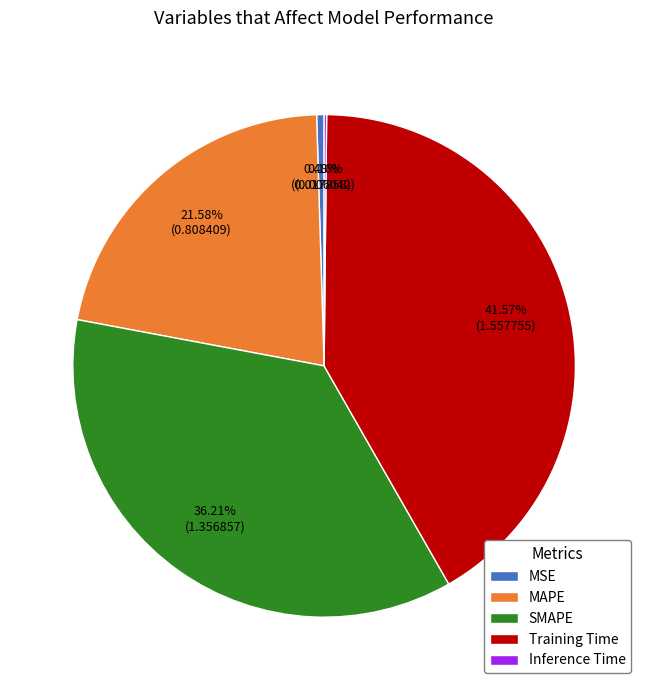

The MSE slice represents 0% of the pie. True or false?

True